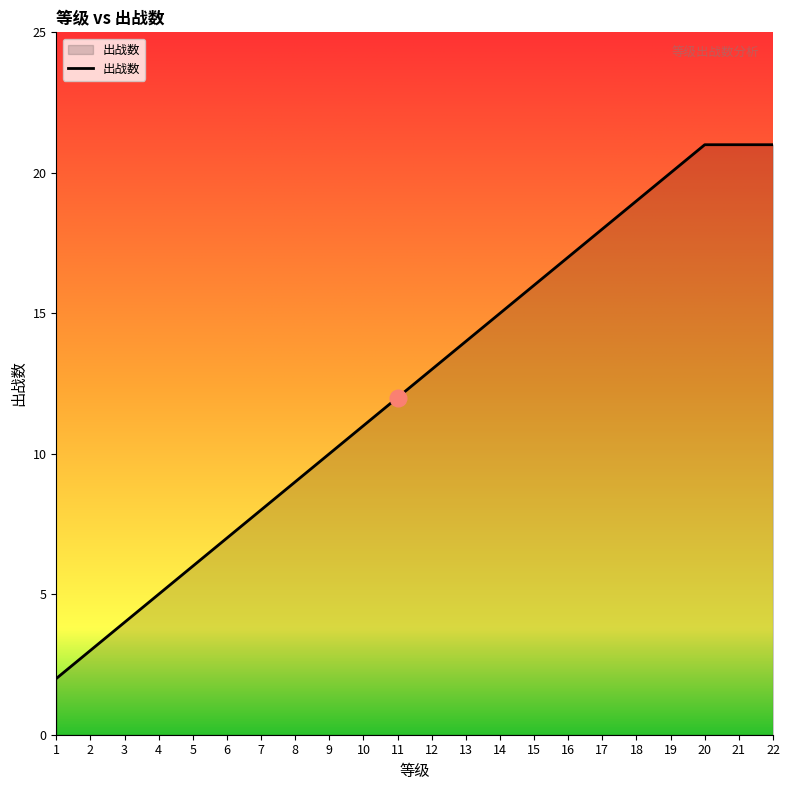

True or false: the data shows 16 at 15.

True